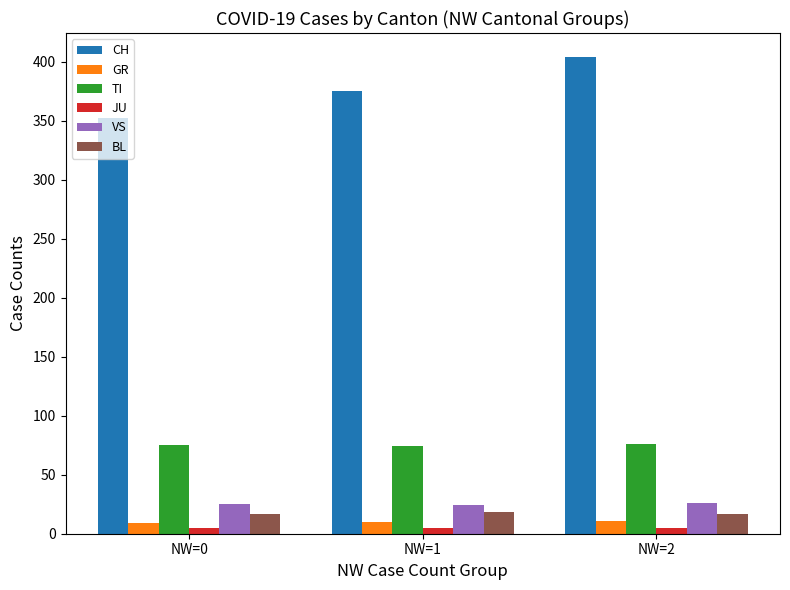

How many series are shown in this chart?

6